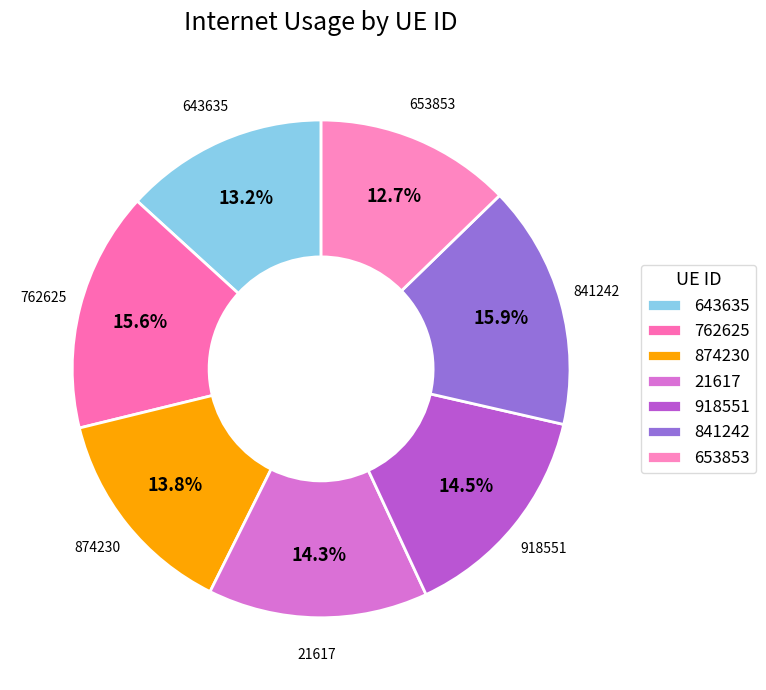

Count the number of slices in the pie.

7